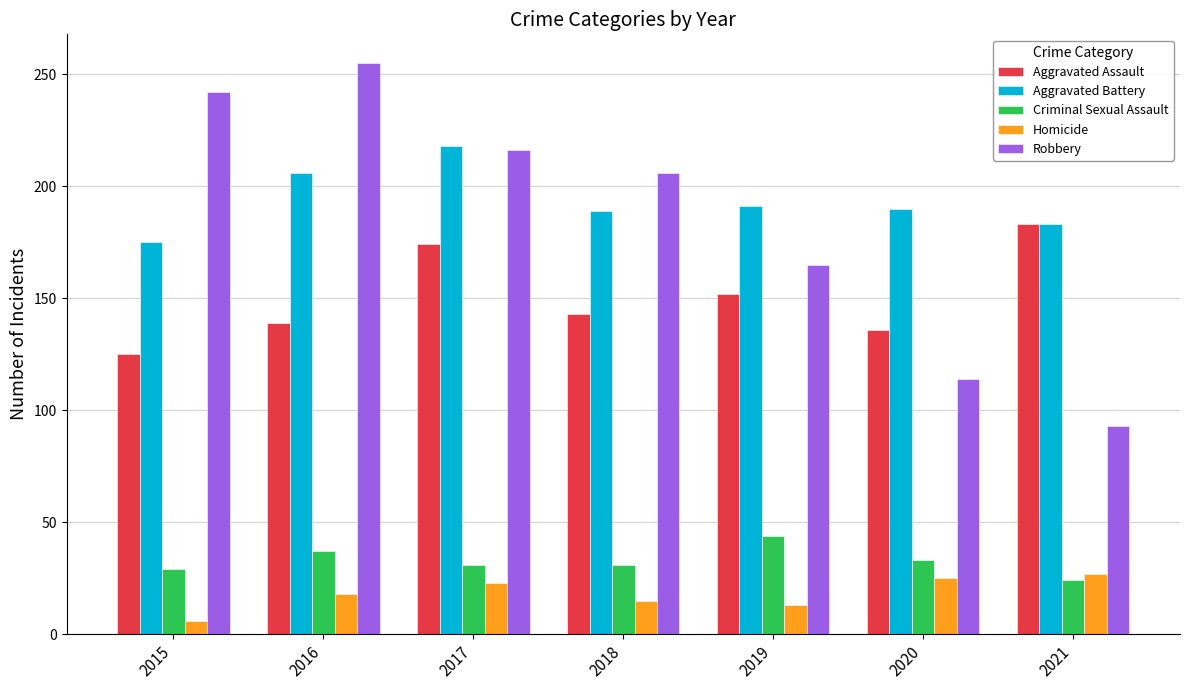

Are the bars grouped side by side (vs. stacked)?

Yes